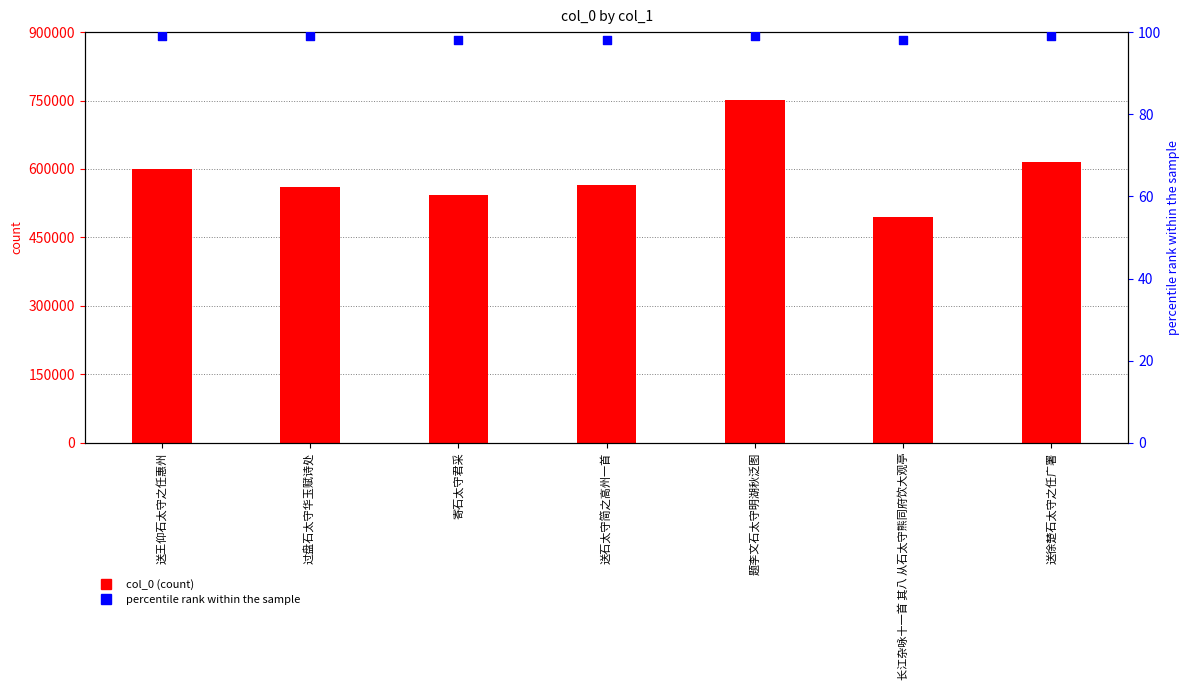

Which series contains the highest Y value?

col_0